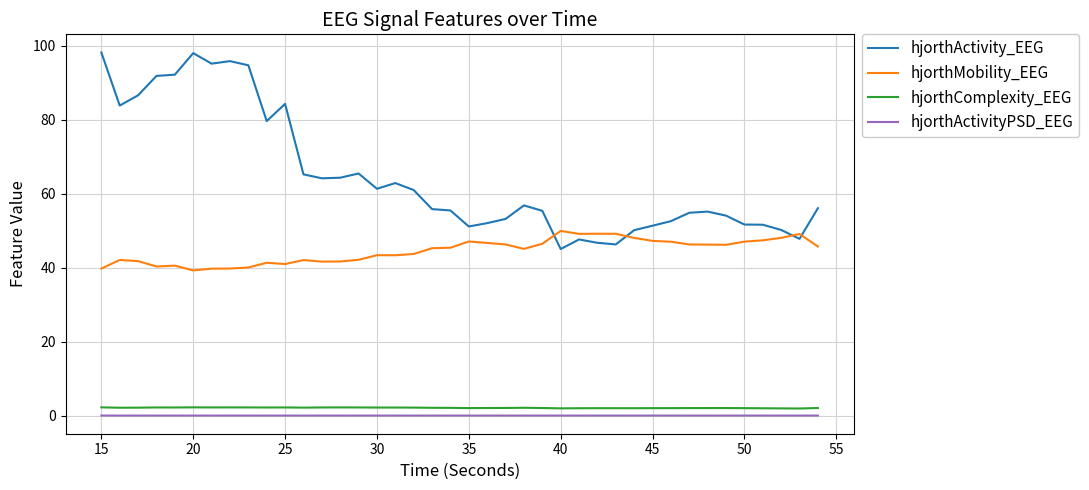

What is the difference between the maximum and minimum values in the hjorthMobility_EEG series?

10.7